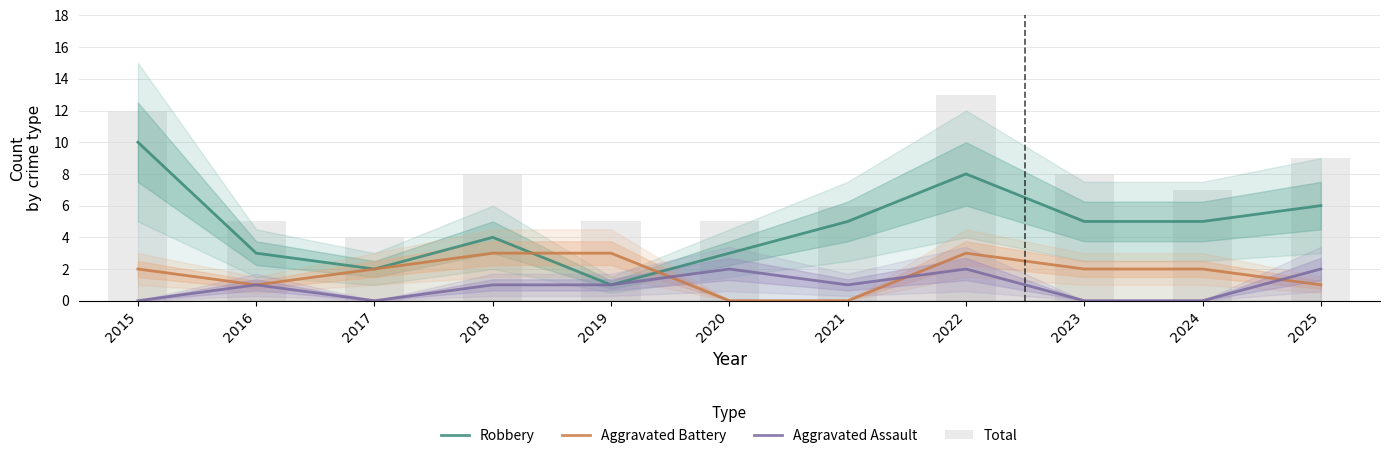

Reading left to right, what are all the values shown in this chart?

Robbery: 2015=10	2016=3	2017=2	2018=4	2019=1	2020=3	2021=5	2022=8	2023=5	2024=5	2025=6
Aggravated Battery: 2015=2	2016=1	2017=2	2018=3	2019=3	2020=0	2021=0	2022=3	2023=2	2024=2	2025=1
Aggravated Assault: 2015=0	2016=1	2017=0	2018=1	2019=1	2020=2	2021=1	2022=2	2023=0	2024=0	2025=2
Total: 2015=12	2016=5	2017=4	2018=8	2019=5	2020=5	2021=6	2022=13	2023=8	2024=7	2025=9